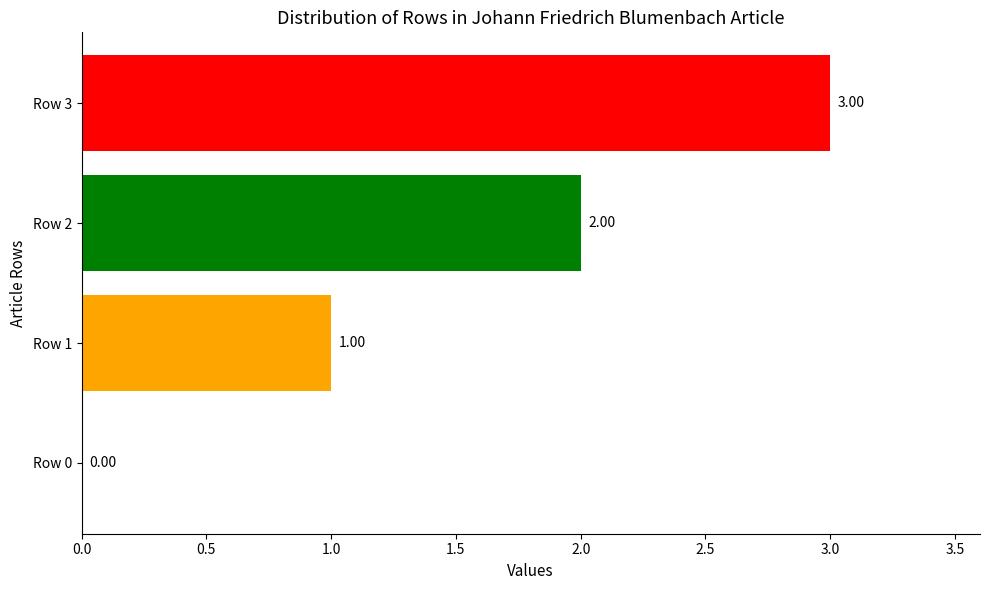

What is the change in value from Row 0 to Row 3?

+3